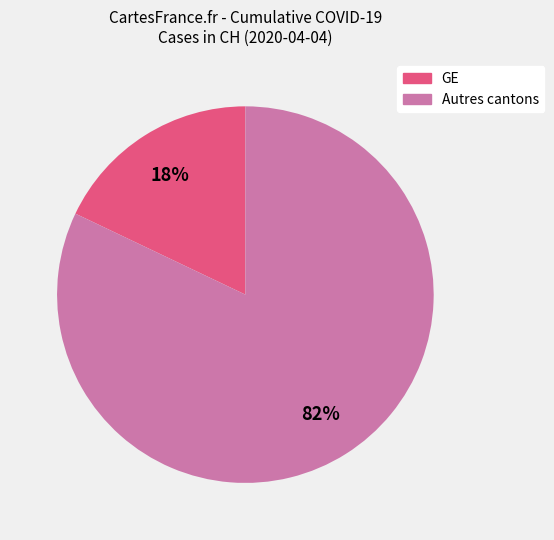

Is there a majority slice in this chart?

Yes